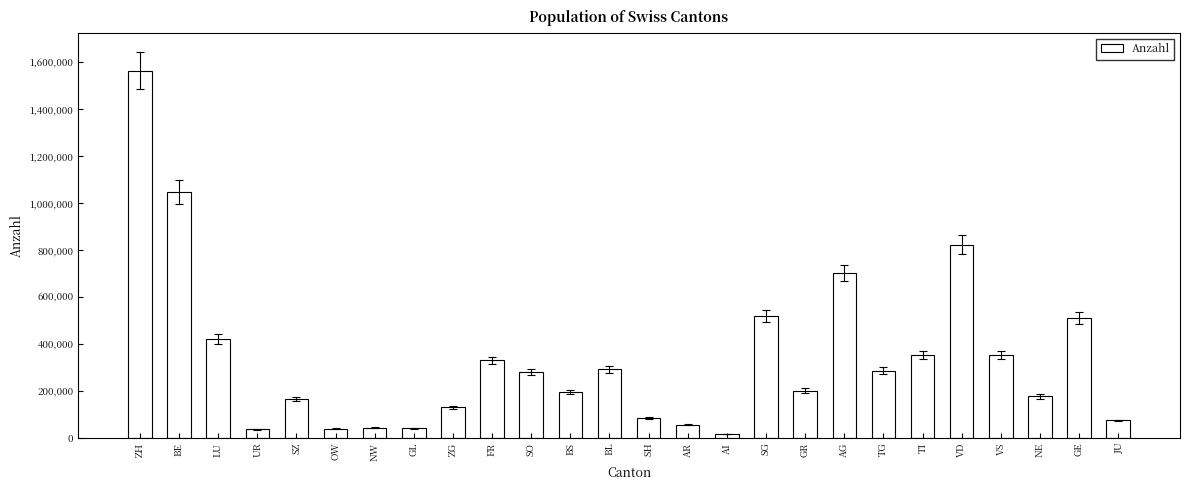

What is the label of the 2nd bar from the left?

BE